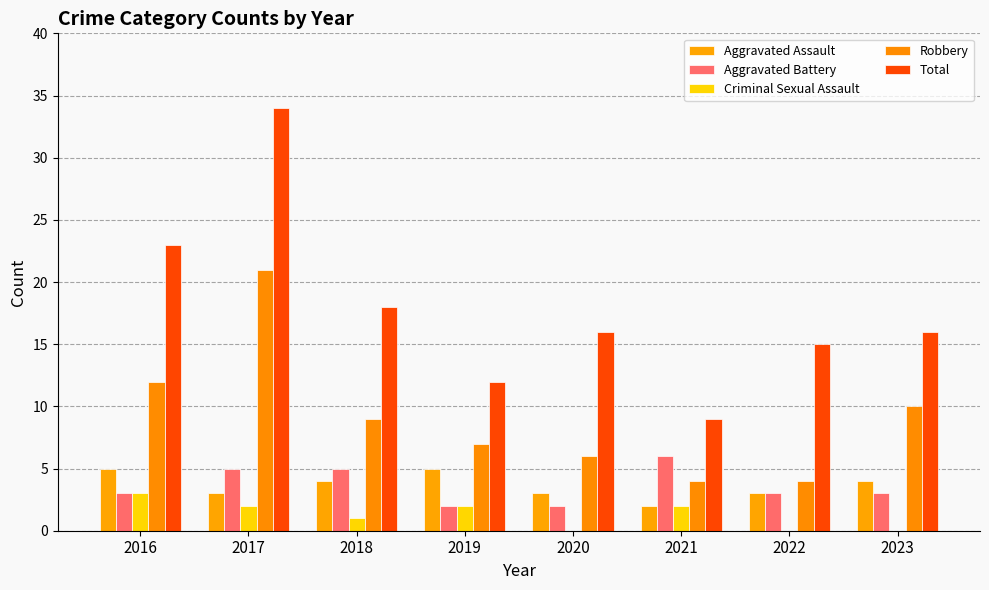

At which category does the chart reach its peak across all series?

2017